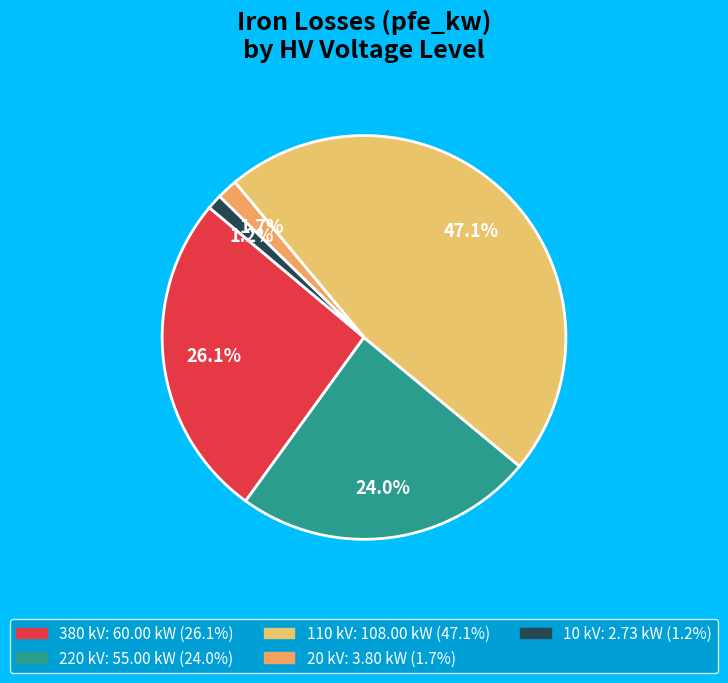

How many slices are in this pie chart?

5